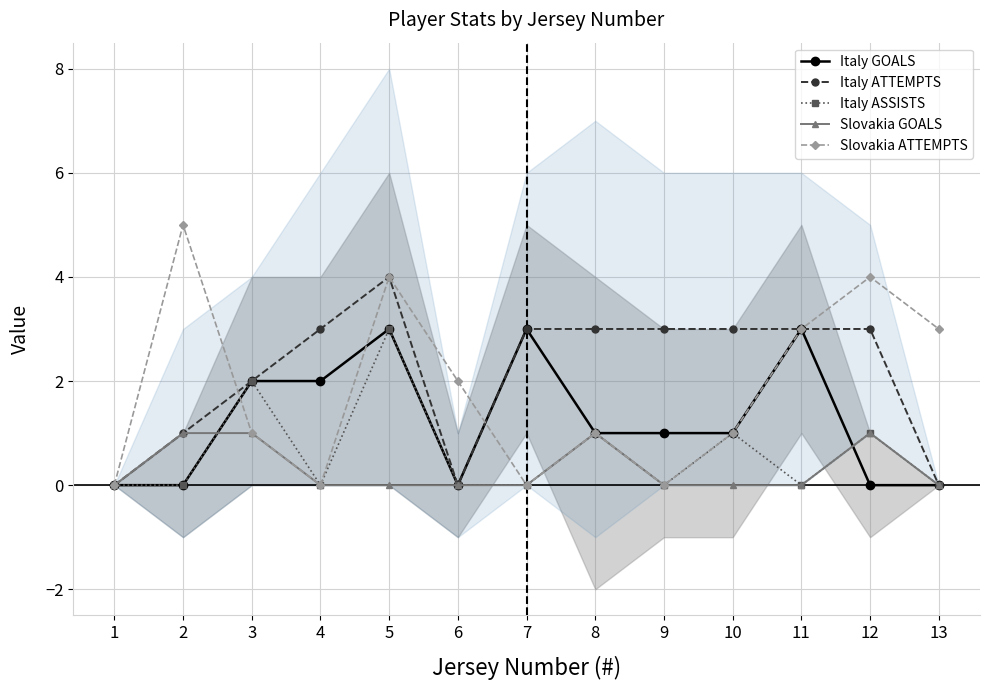

What is the difference between the maximum and minimum values in the Slovakia GOALS series?

1